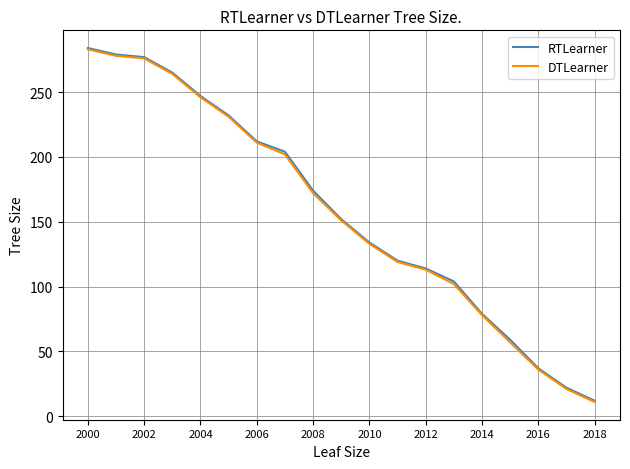

What is the minimum value for DTLearner?

11